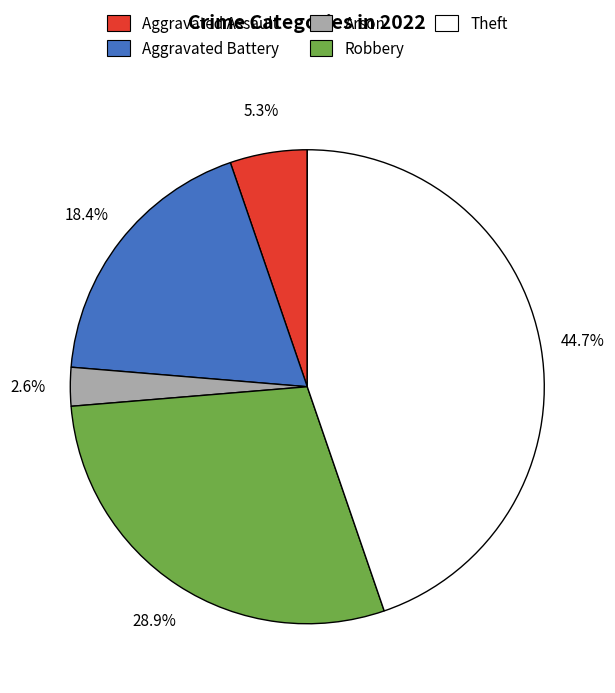

Is there any slice that represents more than half of the pie?

No